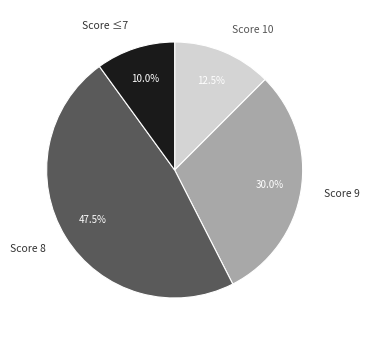

Is there a majority slice in this chart?

No